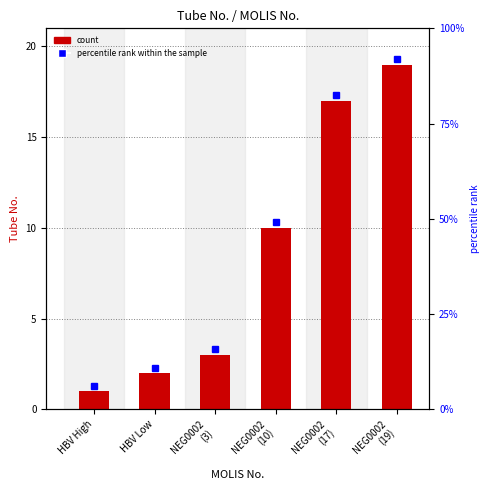

What is the smallest value displayed?

1